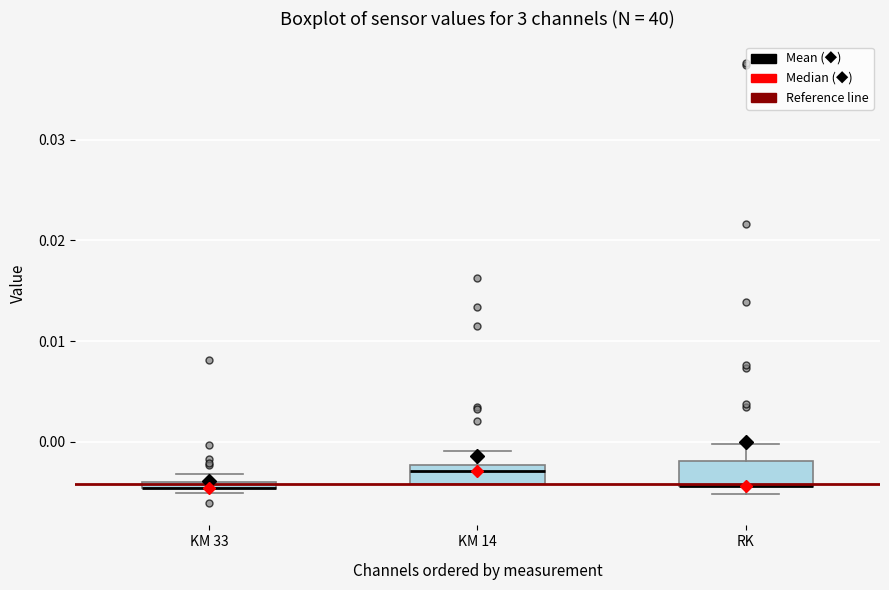

Where is the lower edge of the box for RK on the y-axis? The values are not printed on the chart, so give them approximately, as read against the axis.

-0.004